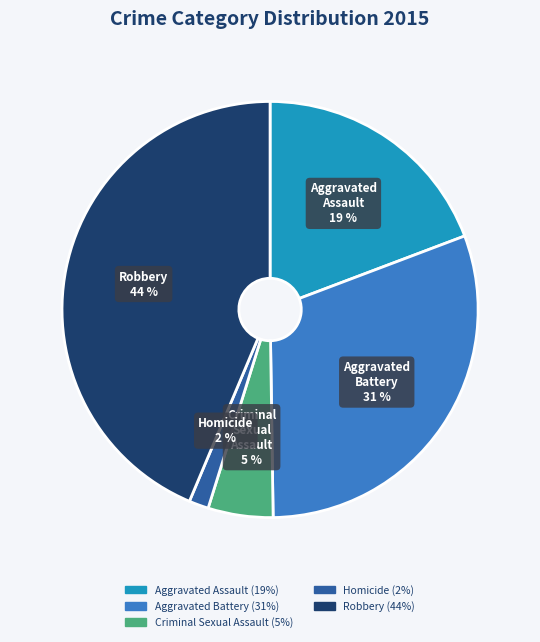

Count the number of slices in the pie.

5